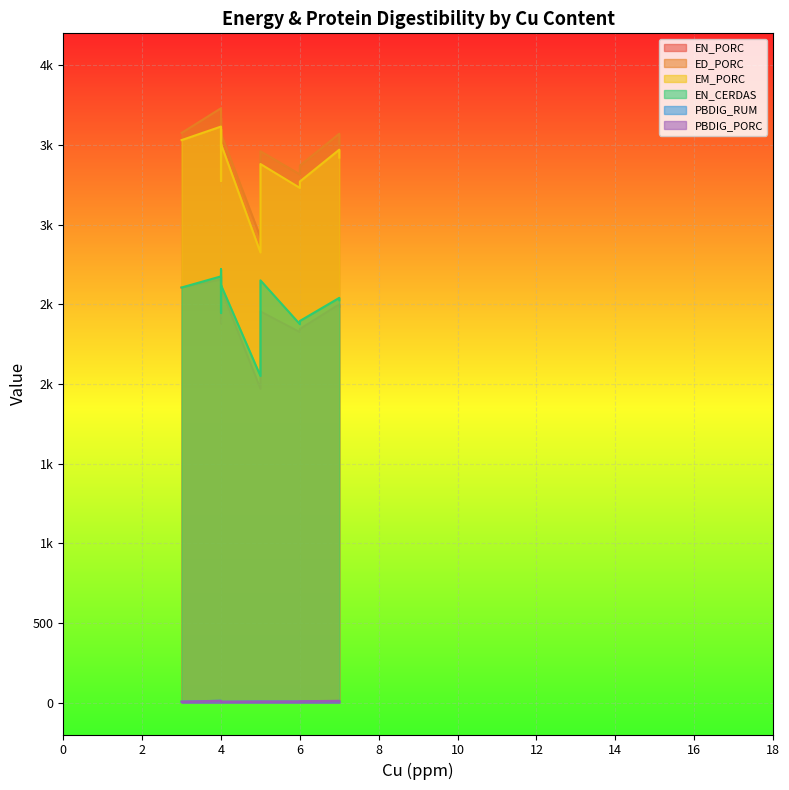

What is the difference between the maximum and minimum values in the PBDIG_RUM series?

7.2